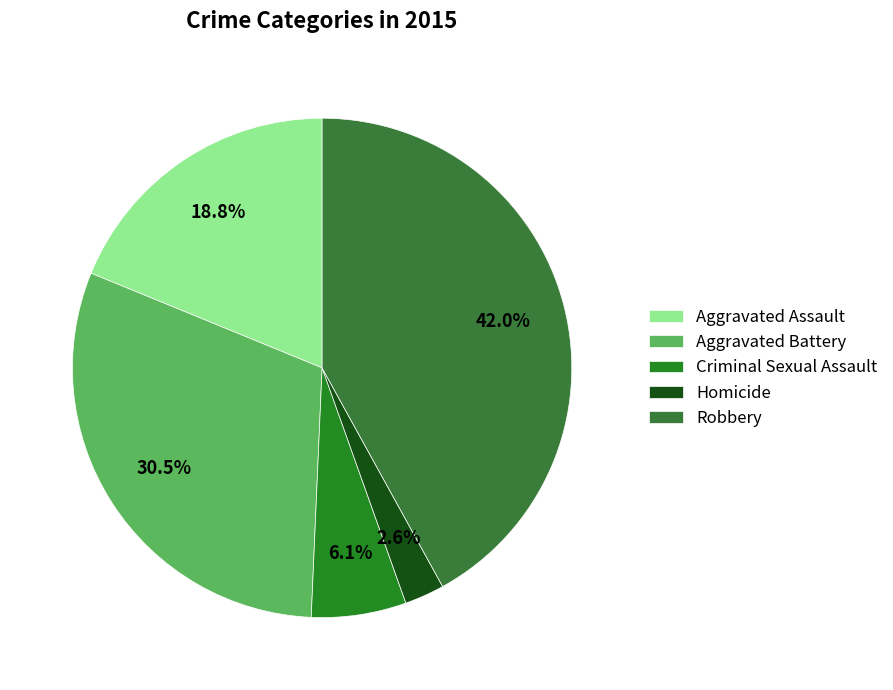

The Robbery slice represents 42% of the pie. True or false?

True